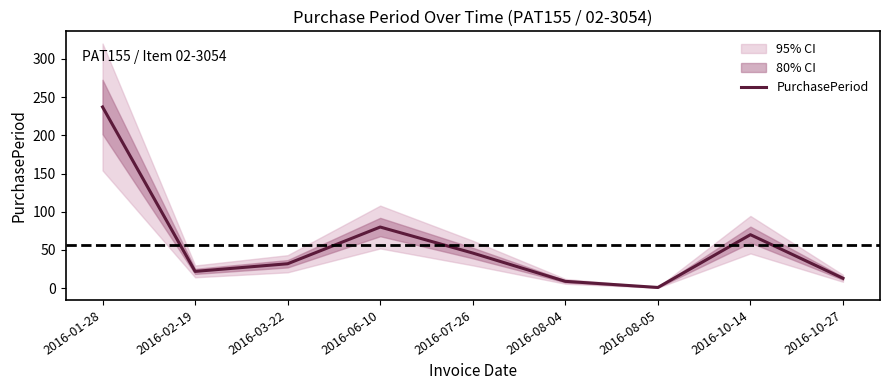

What is the average value?

57